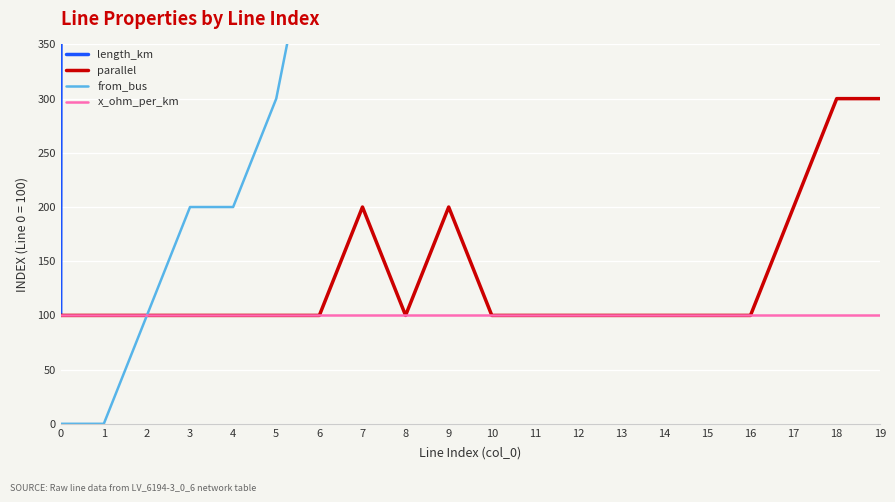

At how many categories does at least one series exceed 33258?

8